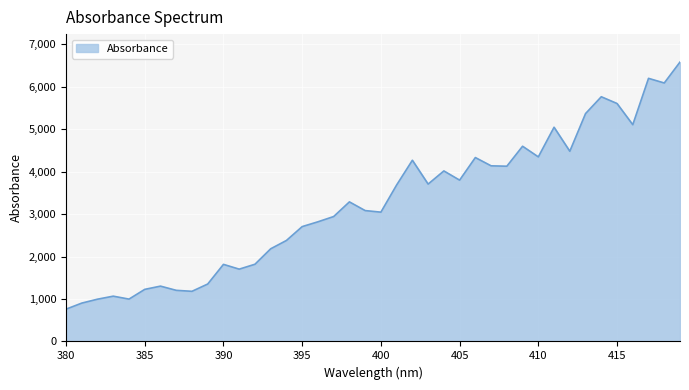

What is the difference between the maximum and minimum values?

5819.8